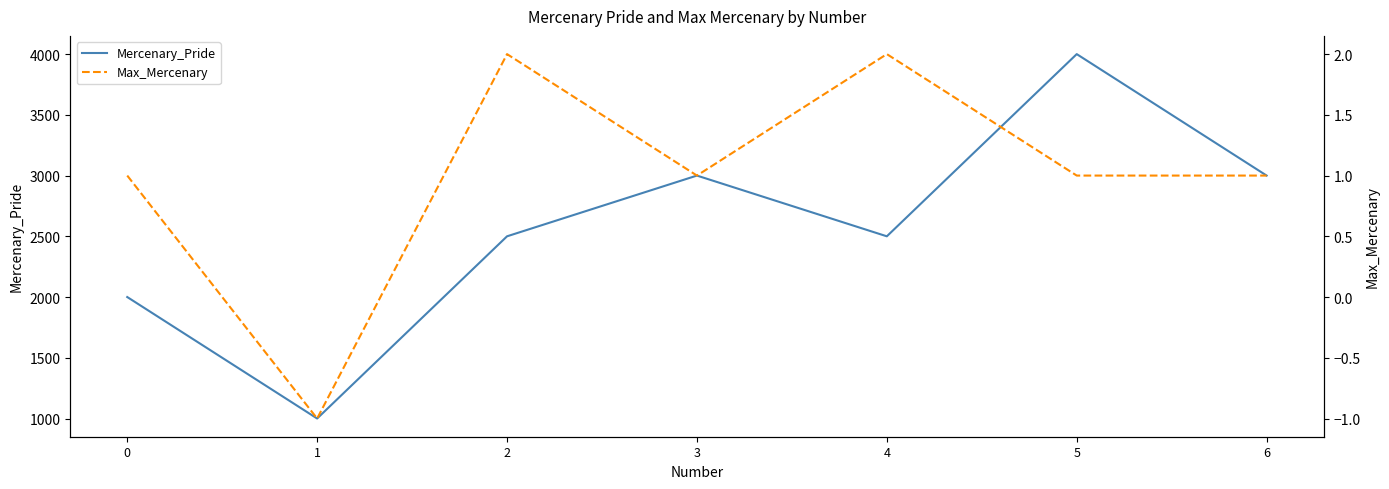

In Max_Mercenary, how many points are lower than both neighbors (excluding endpoints)?

2